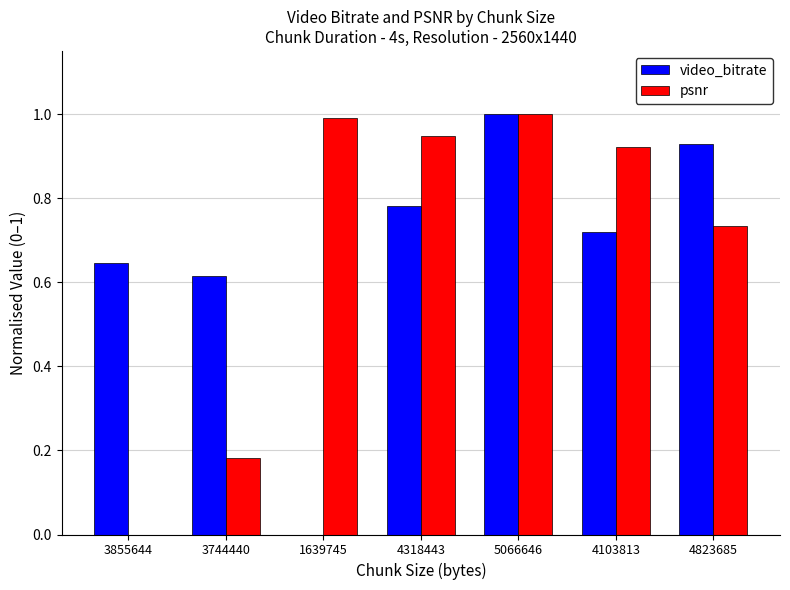

The value of video_bitrate at 1639745 is -0.4. True or false?

False